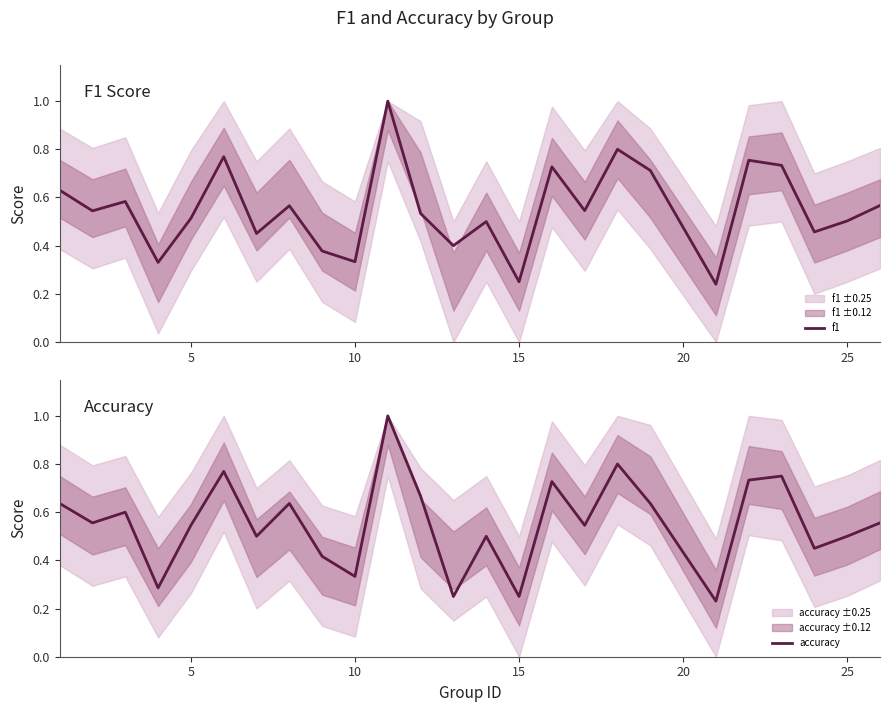

List the series in order of their peak value, lowest first.

f1, accuracy